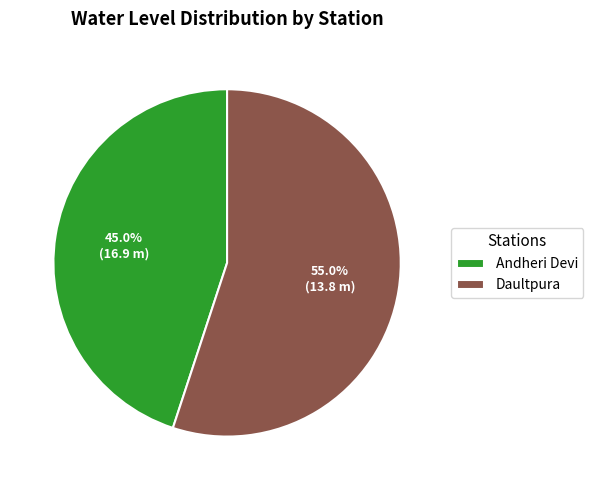

To the nearest percent, what is the difference between the largest and smallest slice percentages?

10%